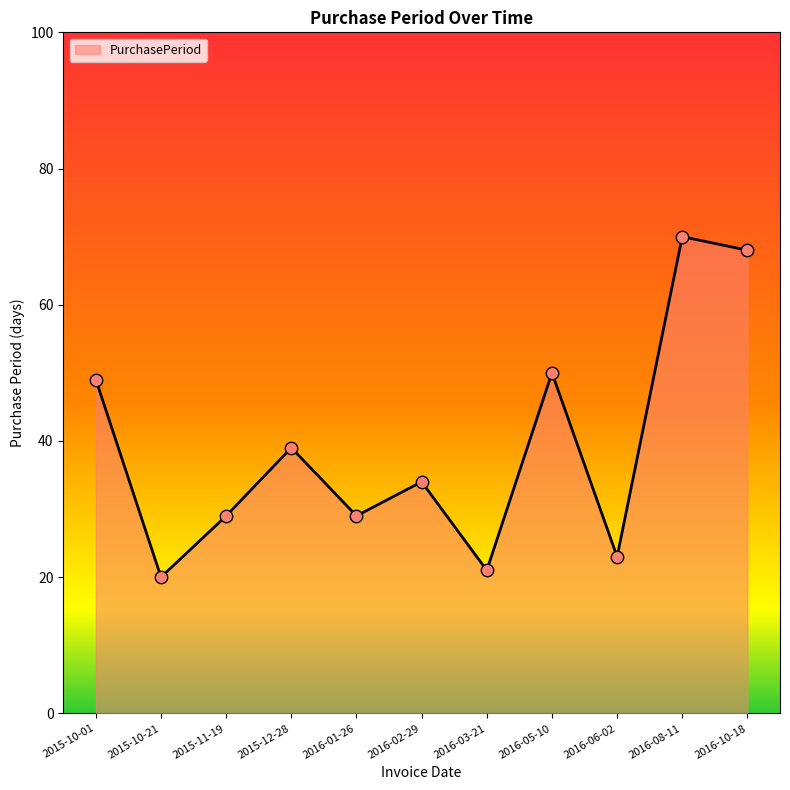

What is the change in value from 2016-03-21 to 2016-05-10?

+29